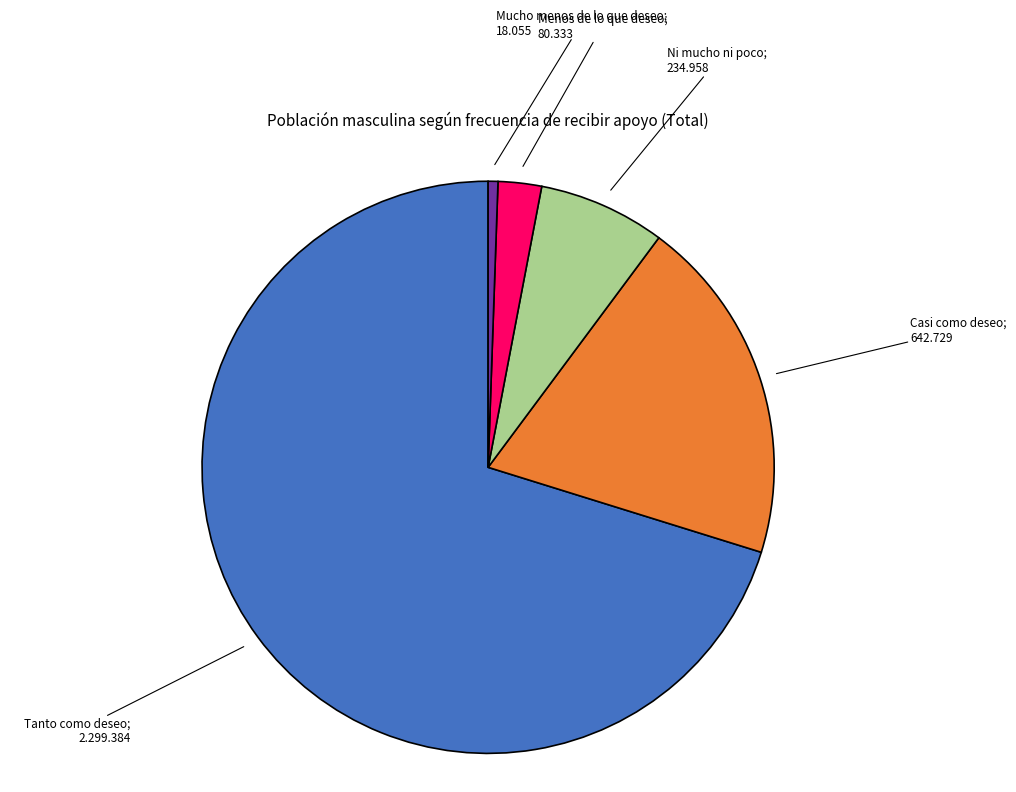

Is there a majority slice in this chart?

Yes